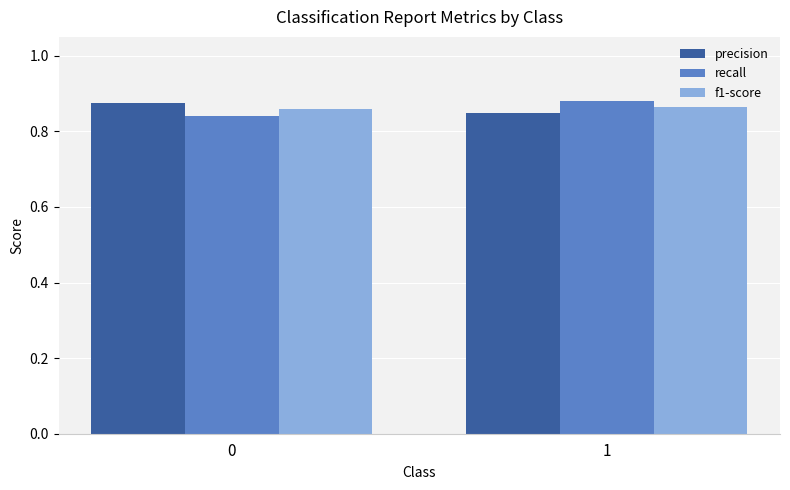

Is the value of recall at 1 greater than the value of precision at 1?

Yes